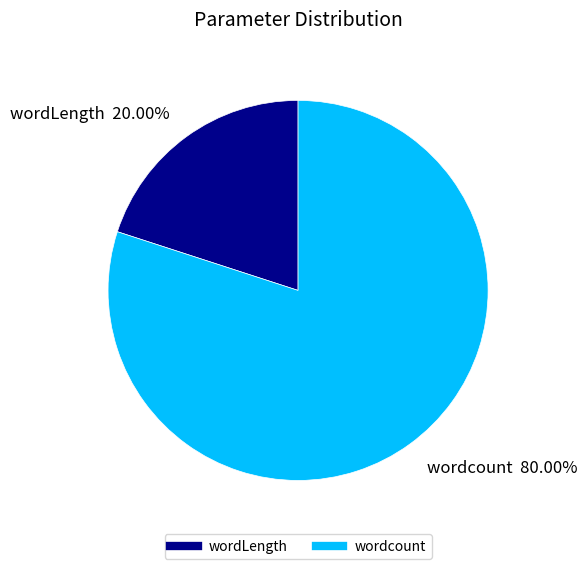

Is there a majority slice in this chart?

Yes